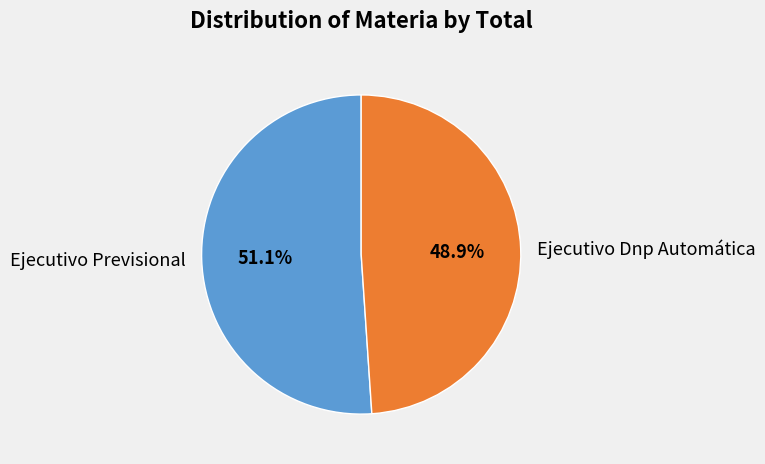

Does Ejecutivo Dnp Automática represent more than half of the total?

No